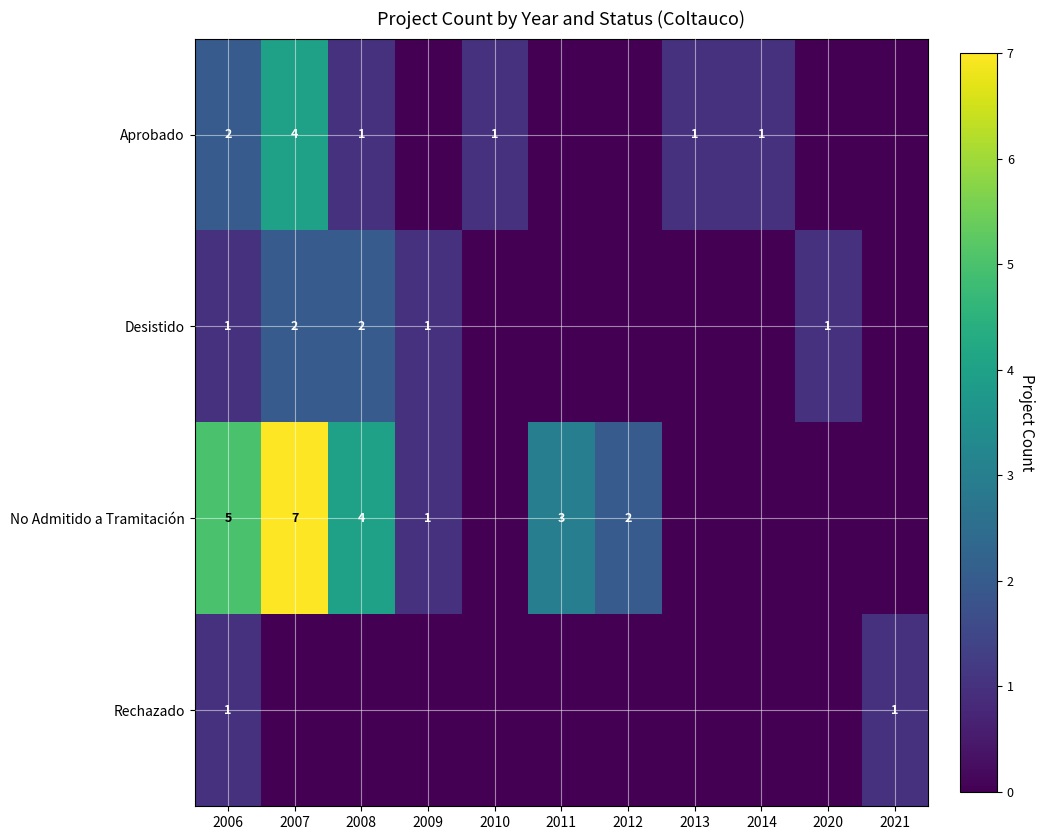

True or false: Desistido has a value of 1 at 2009.

True